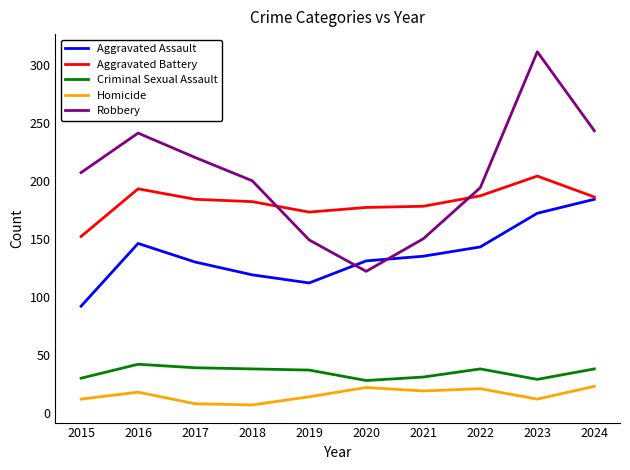

Where does the Aggravated Battery series first go above 184?

2016